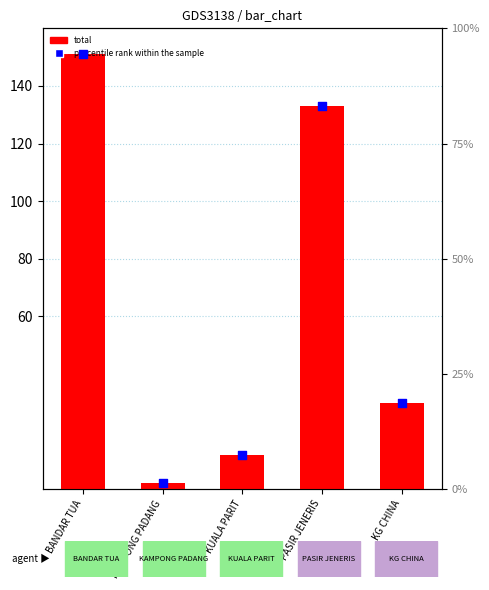

At which category is the sum across all series the highest?

BANDAR TUA